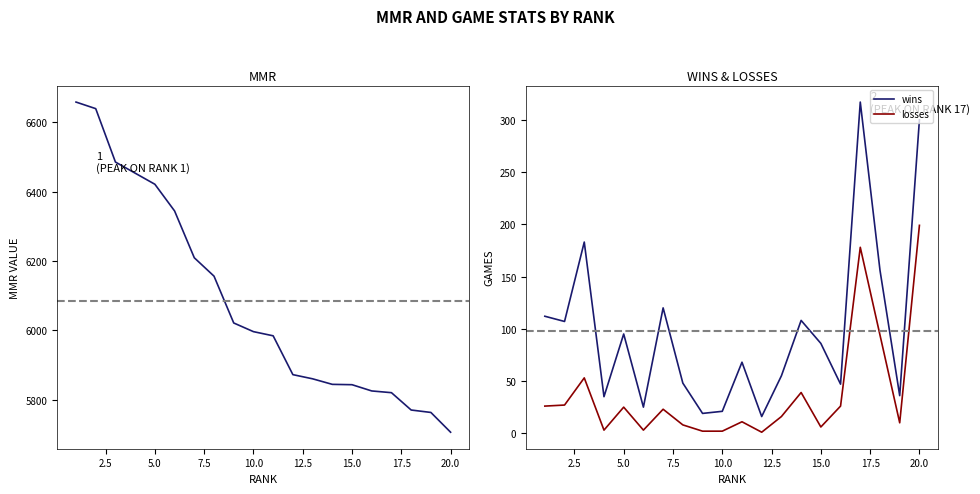

The wins series shows 300 at 20.0. True or false?

True